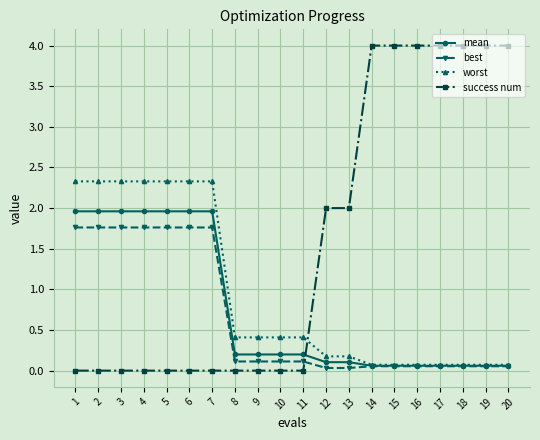

Which series has the largest range (max minus min)?

success num